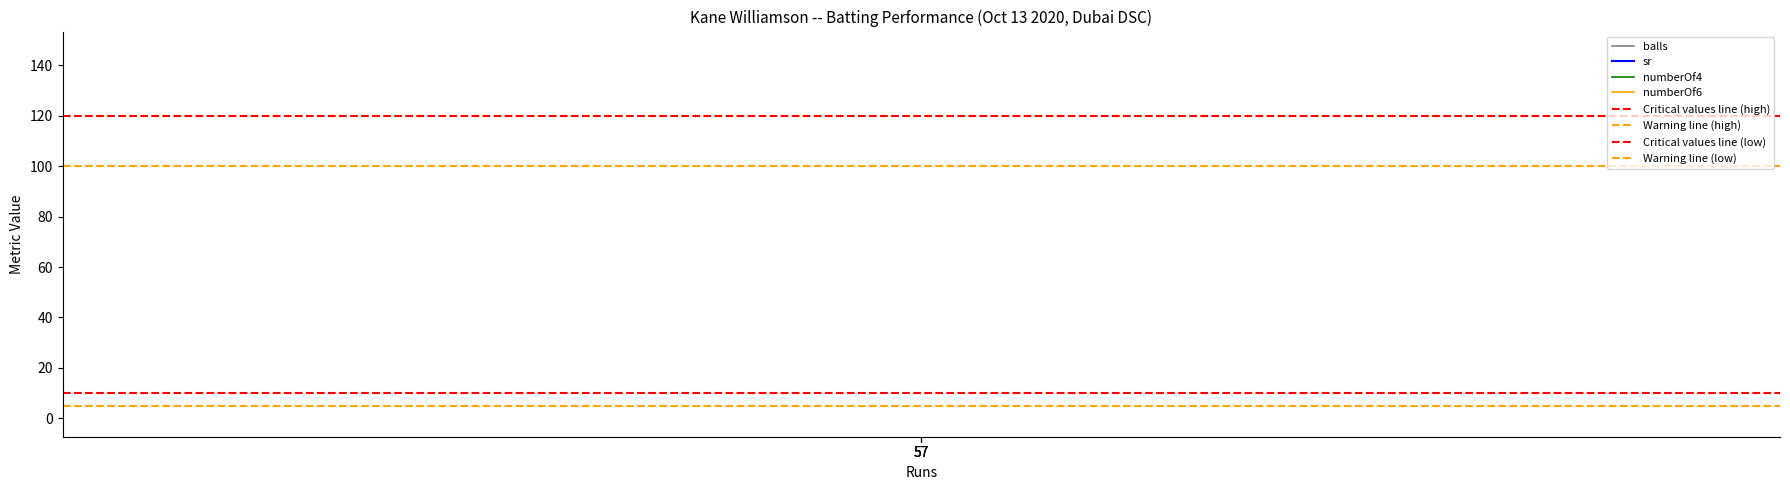

At which label does sr reach its peak?

57